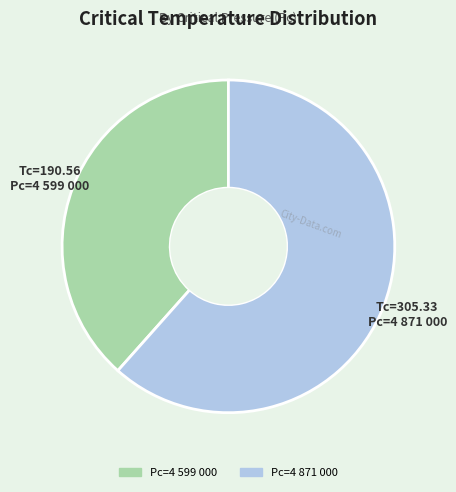

Does any single category account for the majority?

Yes